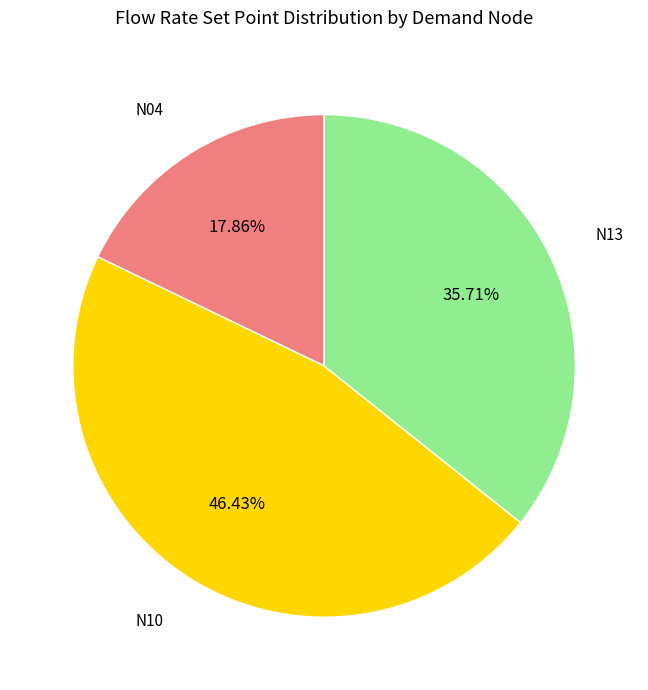

Is there a majority slice in this chart?

No